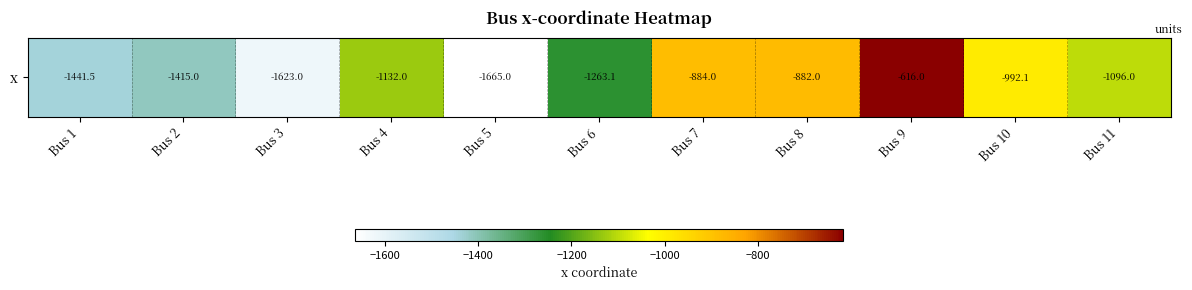

What is the sum of all values?

-13009.7